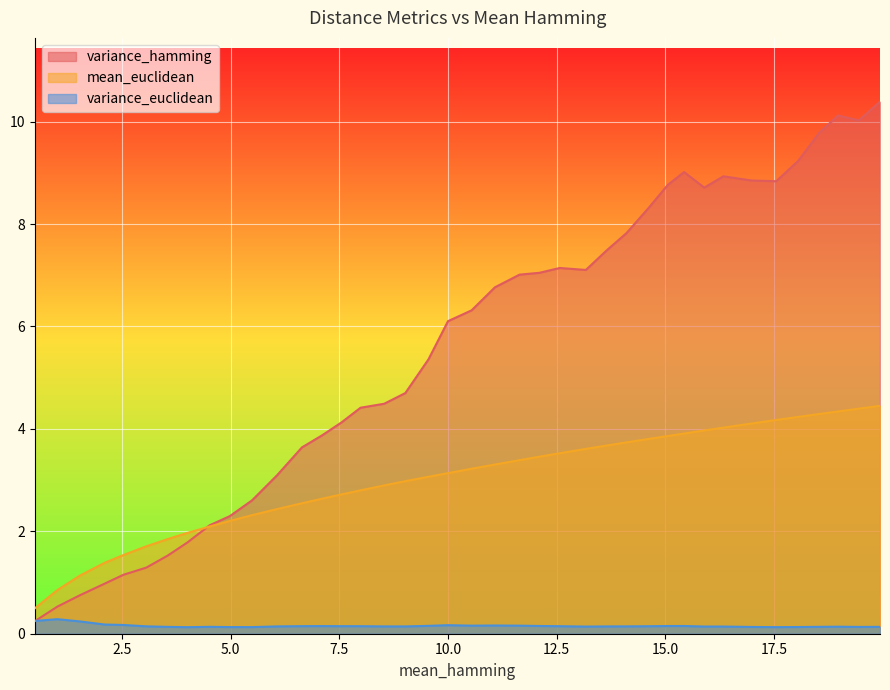

Reading right to left, transcribe all the data shown in this chart.

variance_hamming: 10.4	10.0	10.1	9.8	9.2	8.8	8.9	8.9	8.7	9.0	8.8	8.3	7.8	7.5	7.1	7.1	7.0	7.0	6.8	6.3	6.1	5.4	4.7	4.5	4.4	4.1	3.9	3.6	3.1	2.6	2.3	2.1	1.8	1.5	1.3	1.2	1.0	0.8	0.5	0.2
mean_euclidean: 4.5	4.4	4.3	4.3	4.2	4.2	4.1	4.0	4.0	3.9	3.9	3.8	3.7	3.7	3.6	3.5	3.5	3.4	3.3	3.2	3.1	3.1	3.0	2.9	2.8	2.7	2.6	2.5	2.4	2.3	2.2	2.1	2.0	1.8	1.7	1.5	1.4	1.1	0.9	0.5
variance_euclidean: 0.1	0.1	0.1	0.1	0.1	0.1	0.1	0.1	0.1	0.2	0.2	0.1	0.1	0.1	0.1	0.1	0.2	0.2	0.2	0.2	0.2	0.2	0.1	0.1	0.1	0.1	0.1	0.1	0.1	0.1	0.1	0.1	0.1	0.1	0.1	0.2	0.2	0.2	0.3	0.2